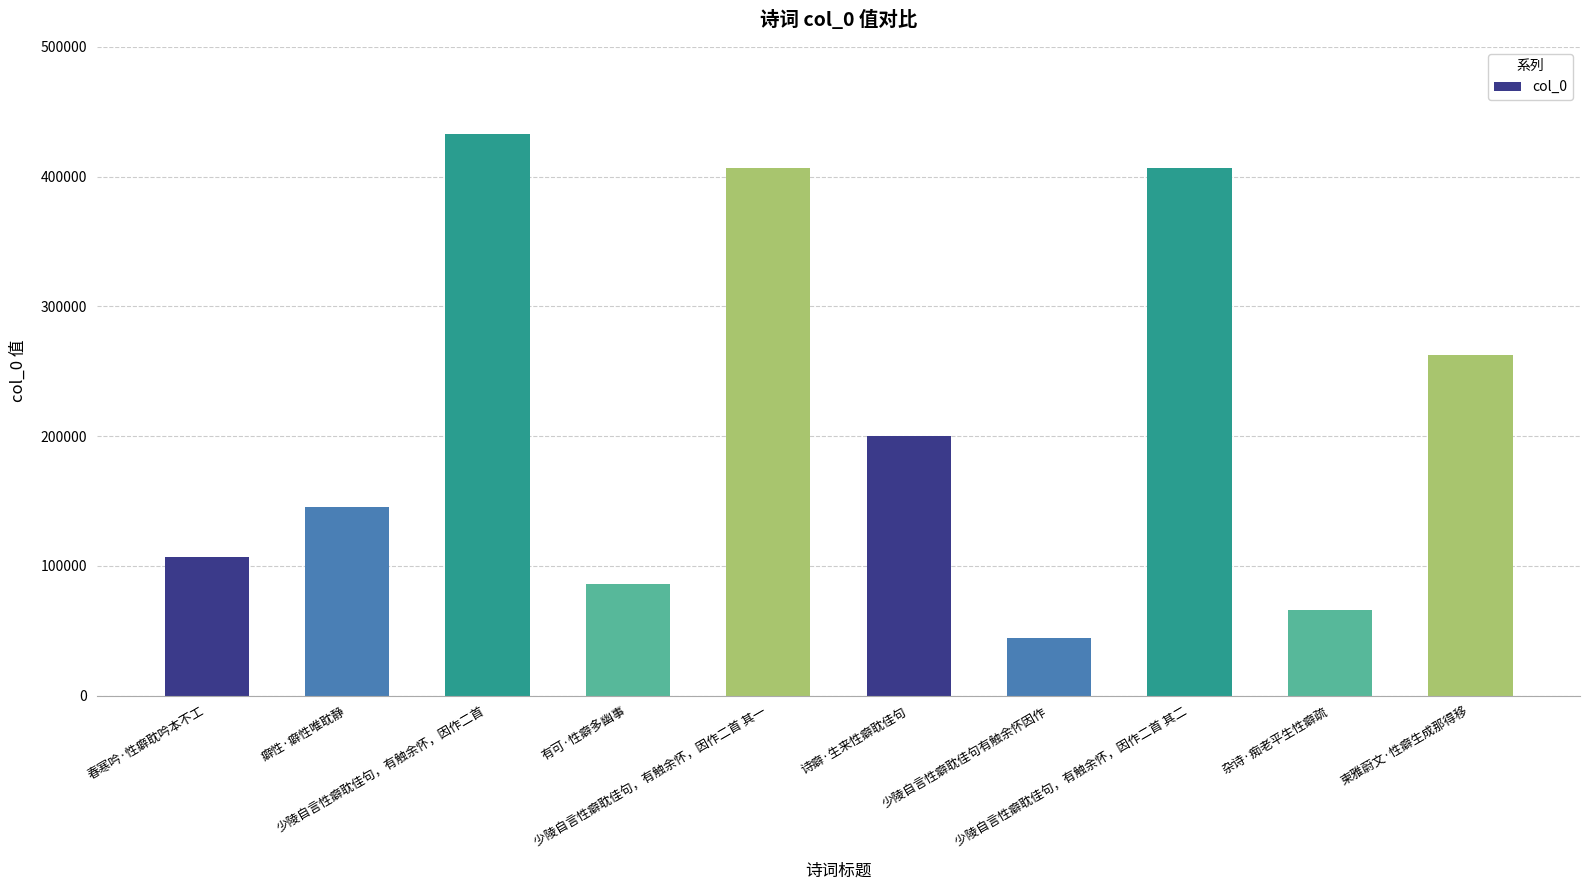

What is the difference between the values at 少陵自言性癖耽佳句有触余怀因作 and 杂诗·痴老平生性癖疏?

21615